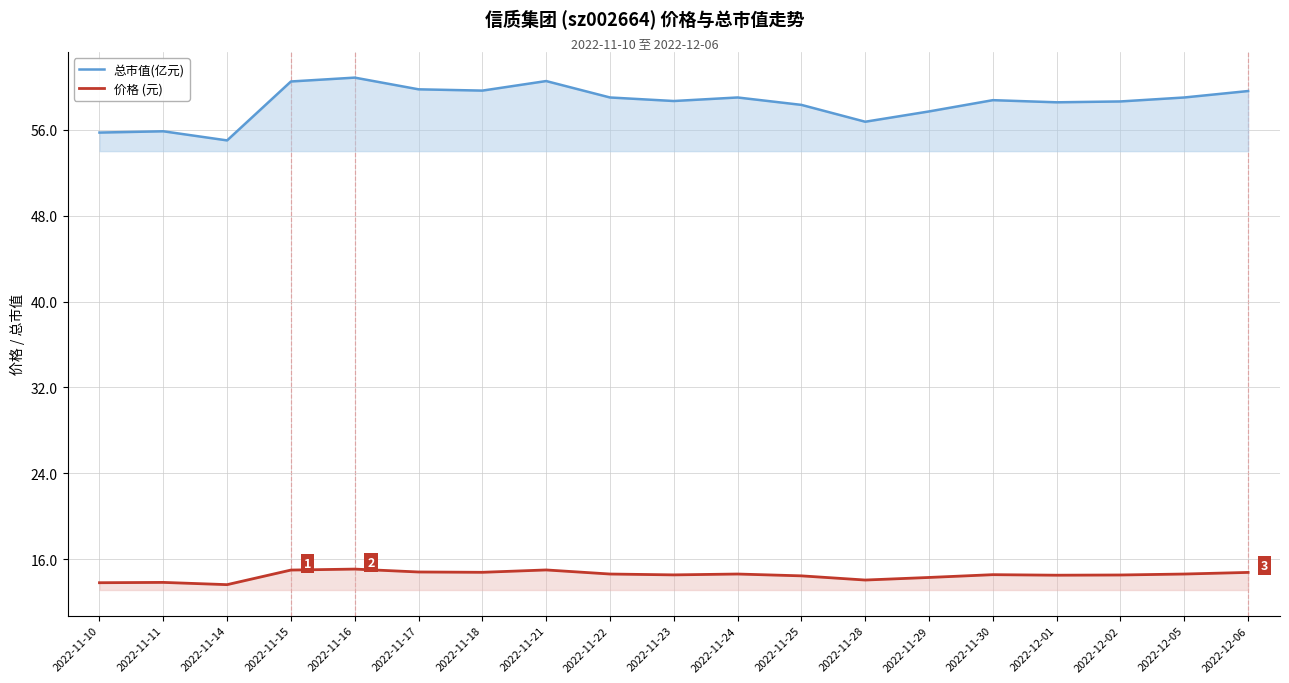

What is the difference between the maximum and second lowest values in the 价格 (元) series?

1.3